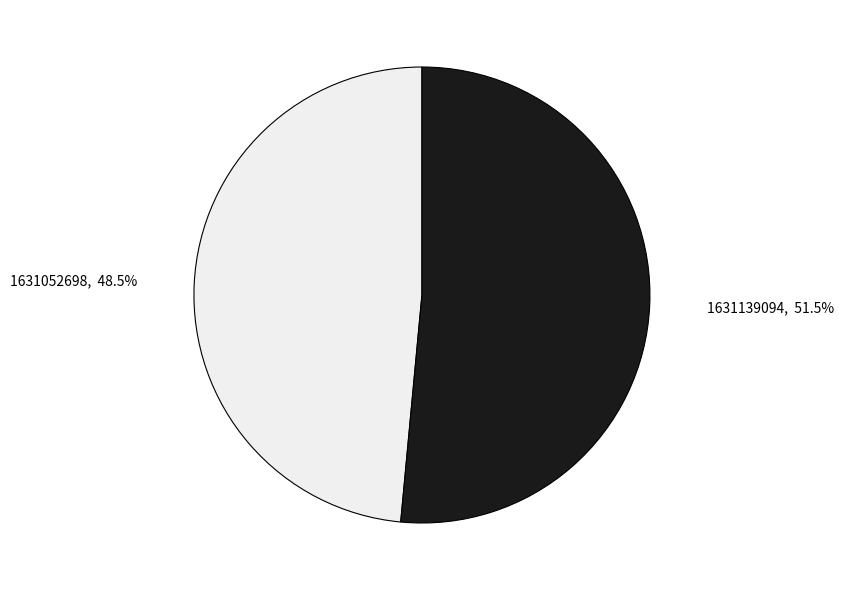

What is the majority slice?

1631139094